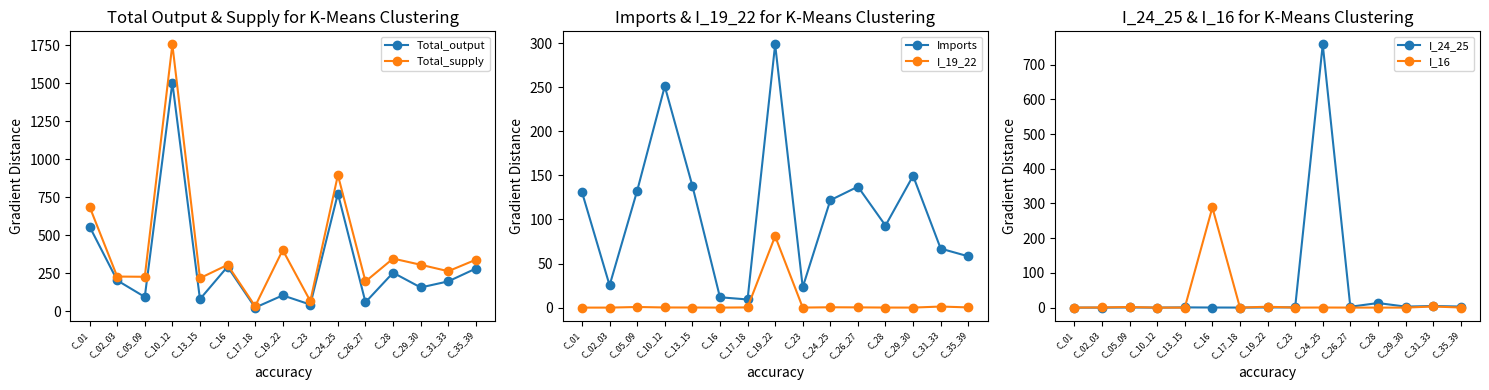

Where is Total_output nearest to the value 763?

C_24_25